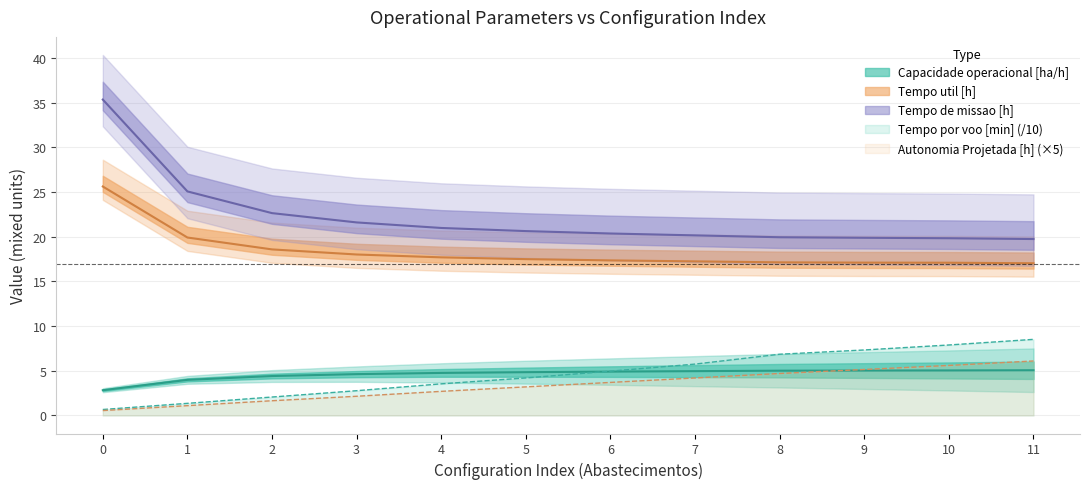

What are all the series names shown in the legend?

Capacidade operacional [ha/h], Tempo de missao [h], Tempo util [h], Tempo por voo [min], Autonomia Projetada [h]